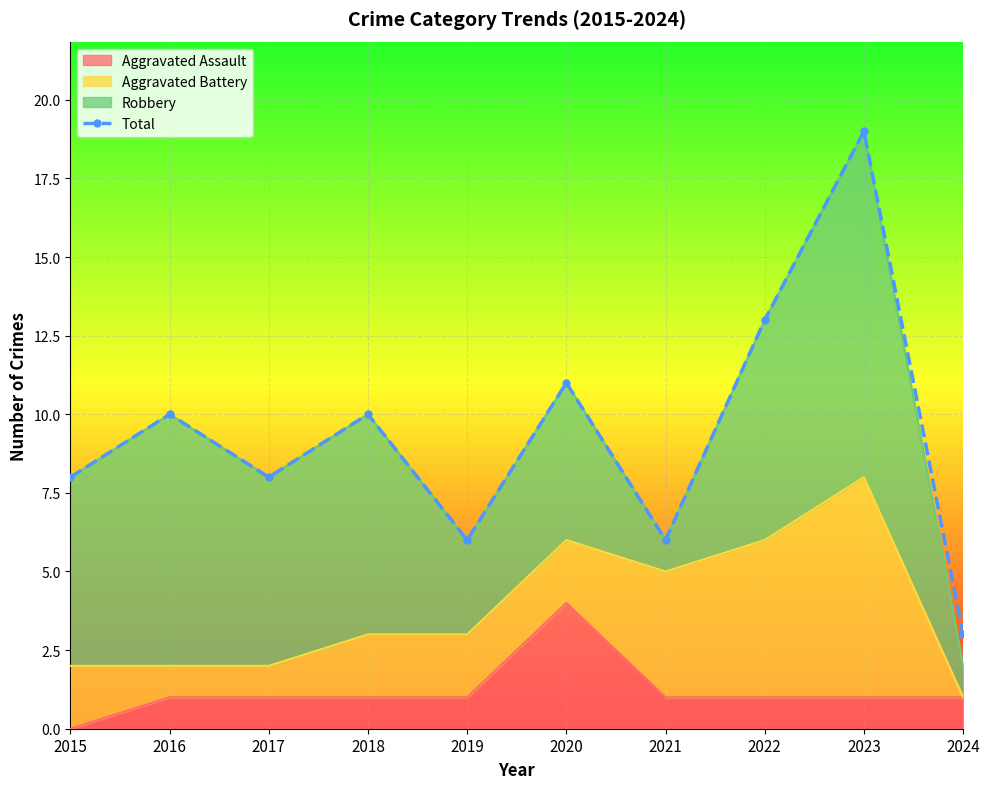

What is the difference between the values at 2018 and 2020?

1